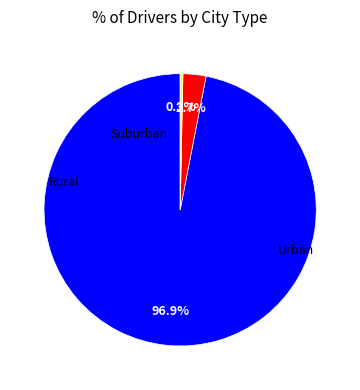

Is there any slice that represents more than half of the pie?

Yes